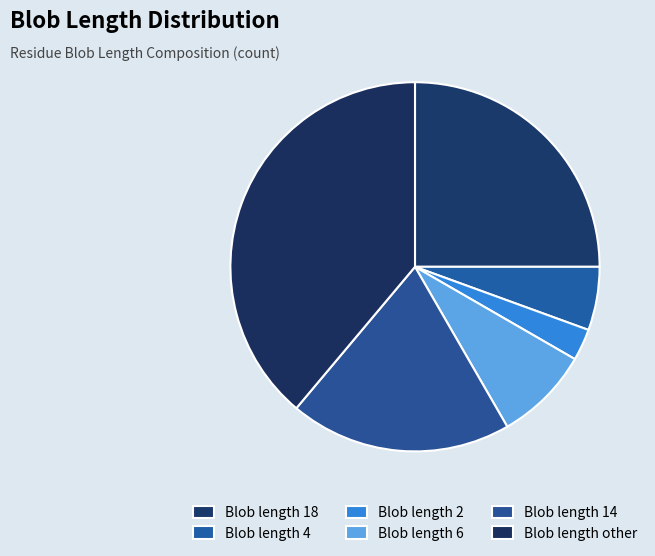

Which category has the biggest portion of the pie?

Blob length other